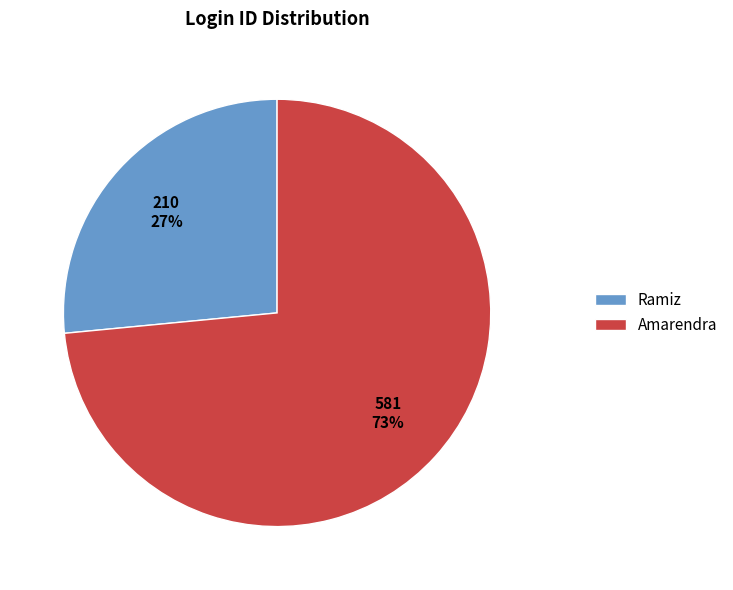

Which slice is the largest?

Amarendra